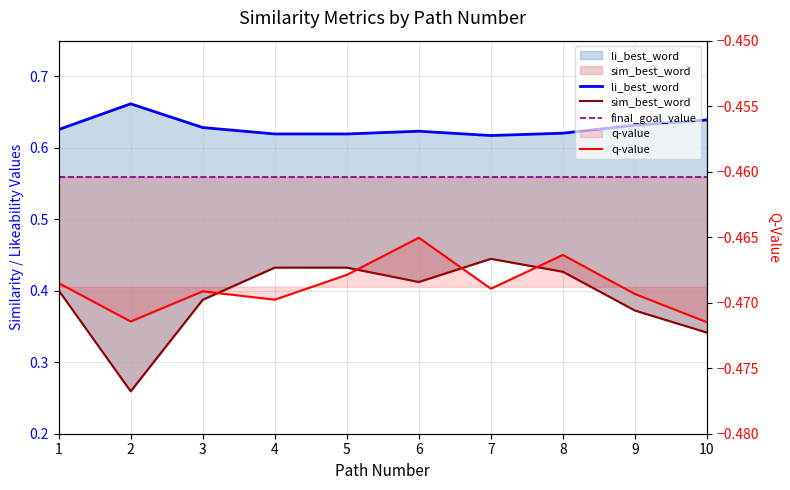

Which series has the widest spread of values?

sim_best_word